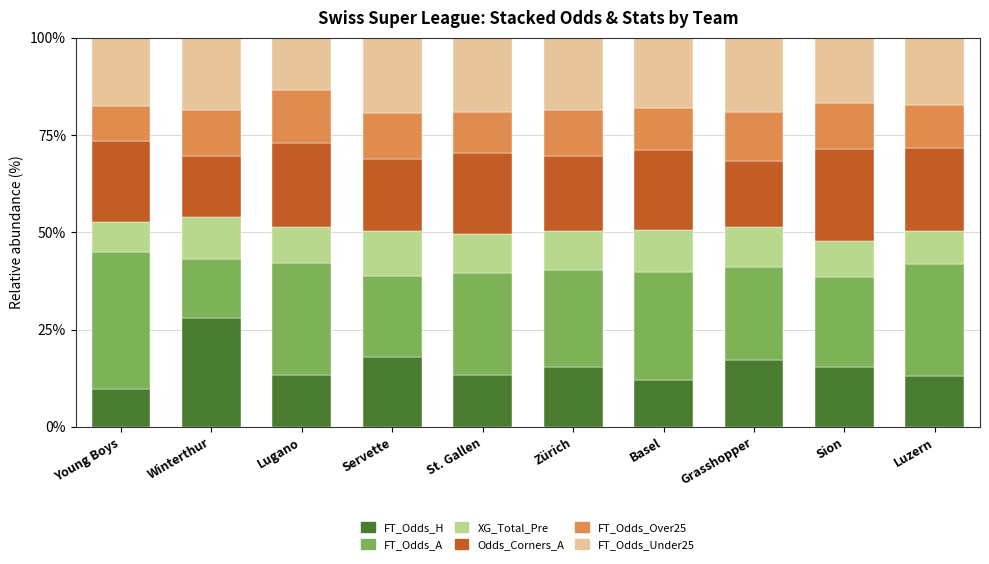

True or false: FT_Odds_H has a value of 5.2 at Luzern.

False